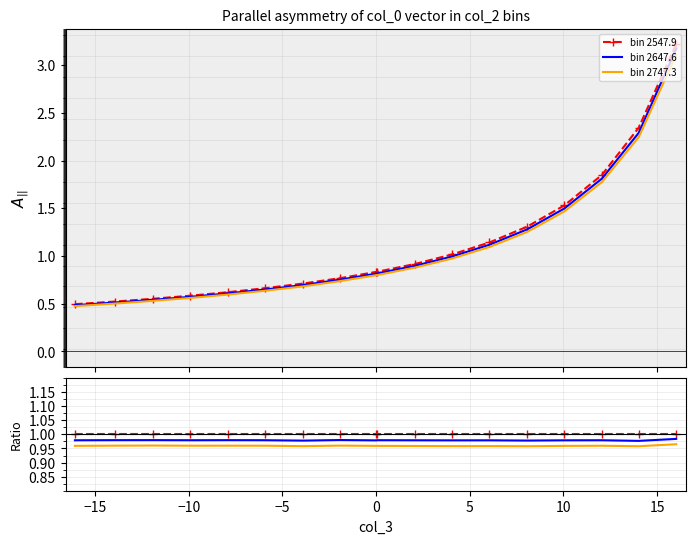

Does the chart have visible grid lines?

Yes